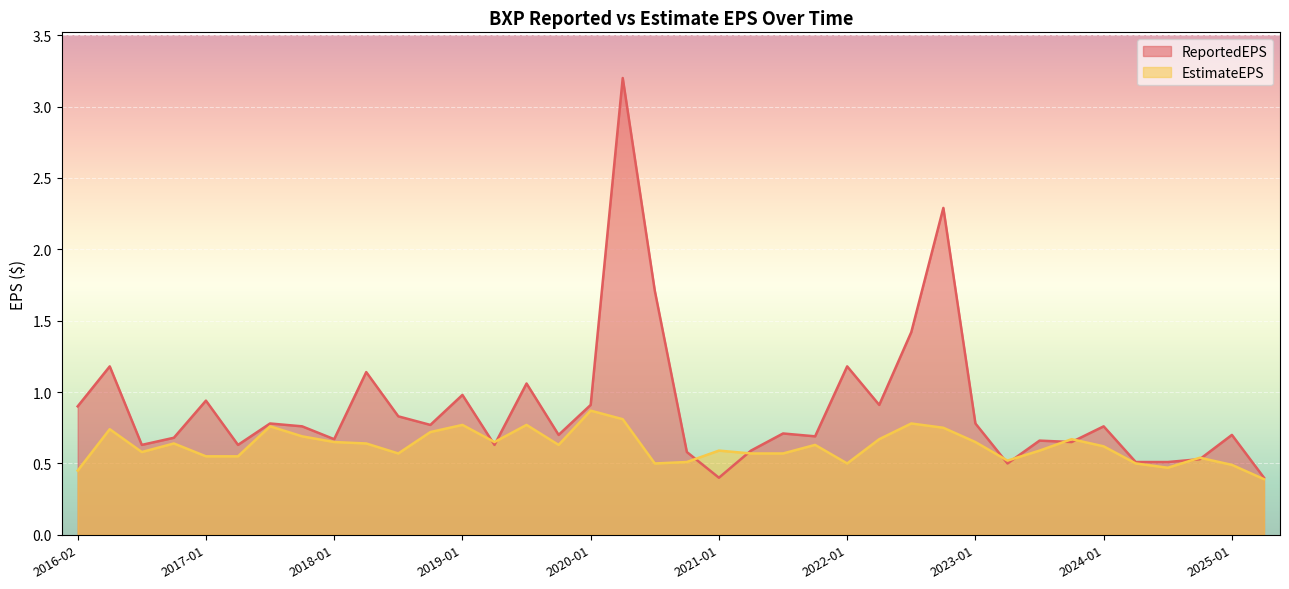

What is the label of the 32nd point from the left?

2023-11-01